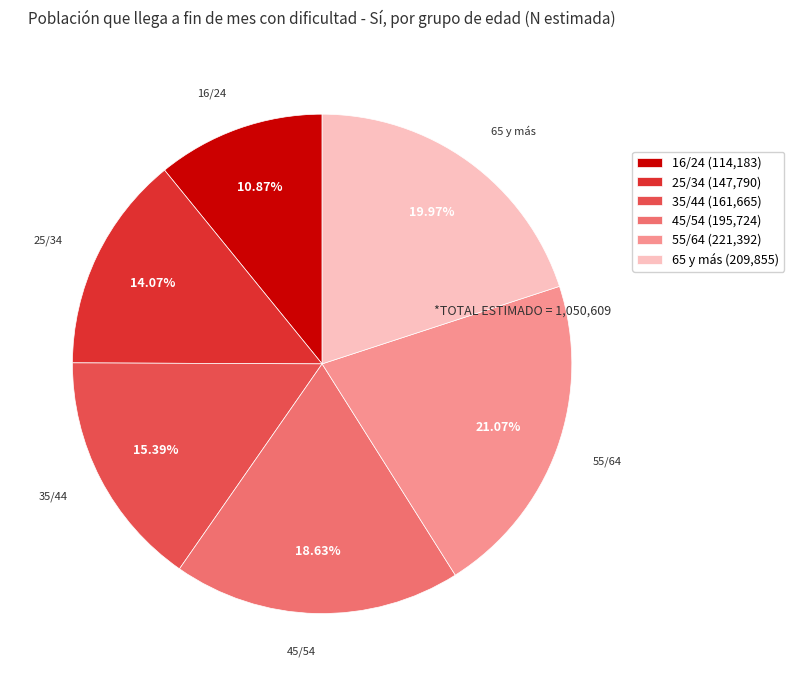

Does any single category account for the majority?

No